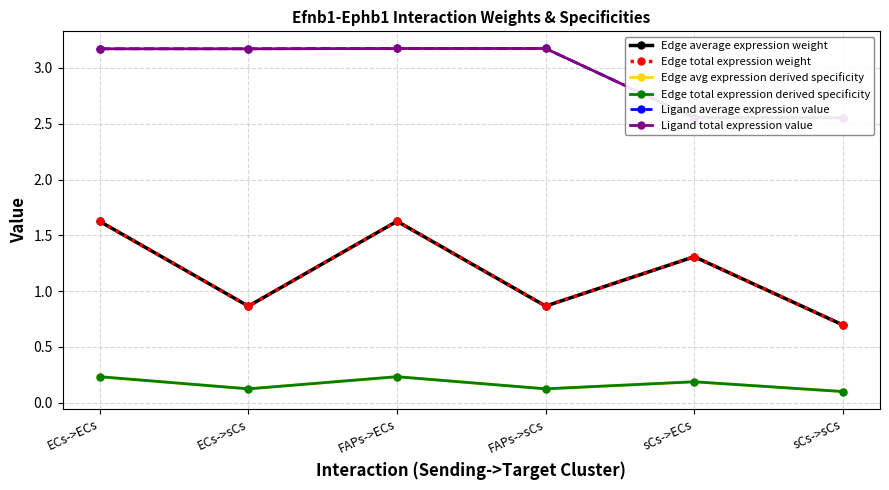

Rank the categories by Edge total expression derived specificity value from highest to lowest.

FAPs->ECs, ECs->ECs, sCs->ECs, FAPs->sCs, ECs->sCs, sCs->sCs